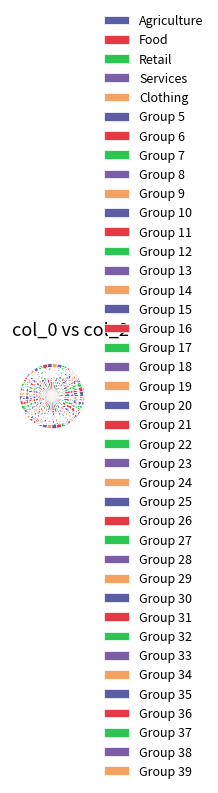

Count the number of slices in the pie.

40